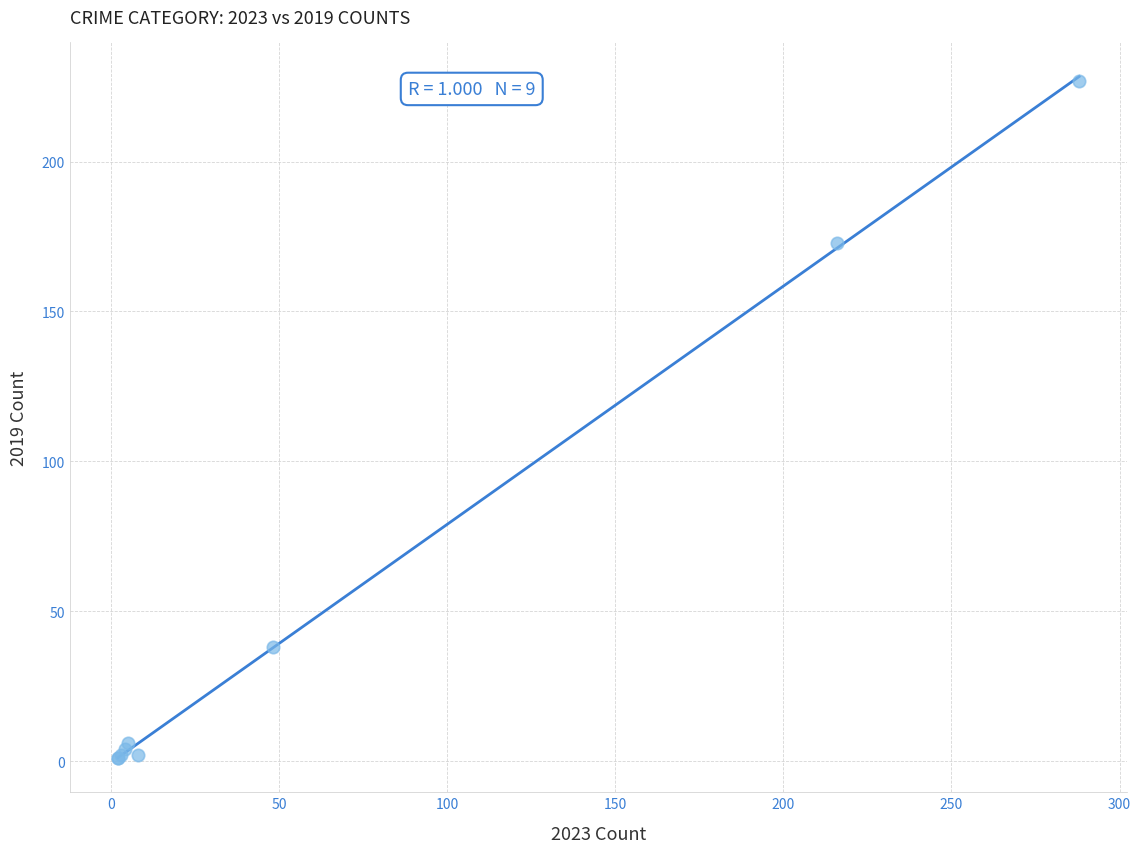

What Y value in the scatter plot is closest to 114?

173